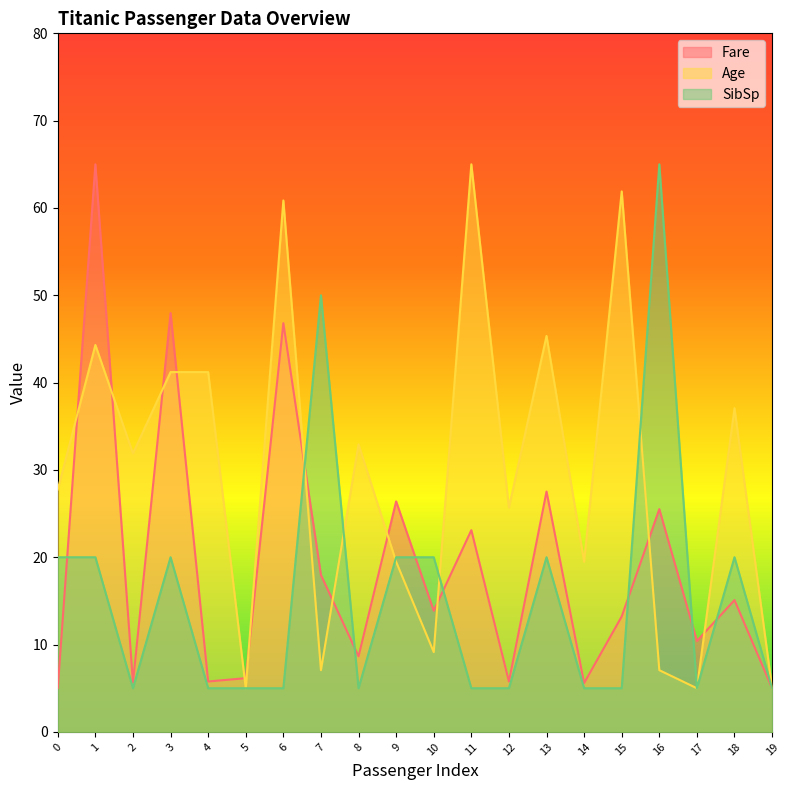

At which category does Age reach its first local peak?

1